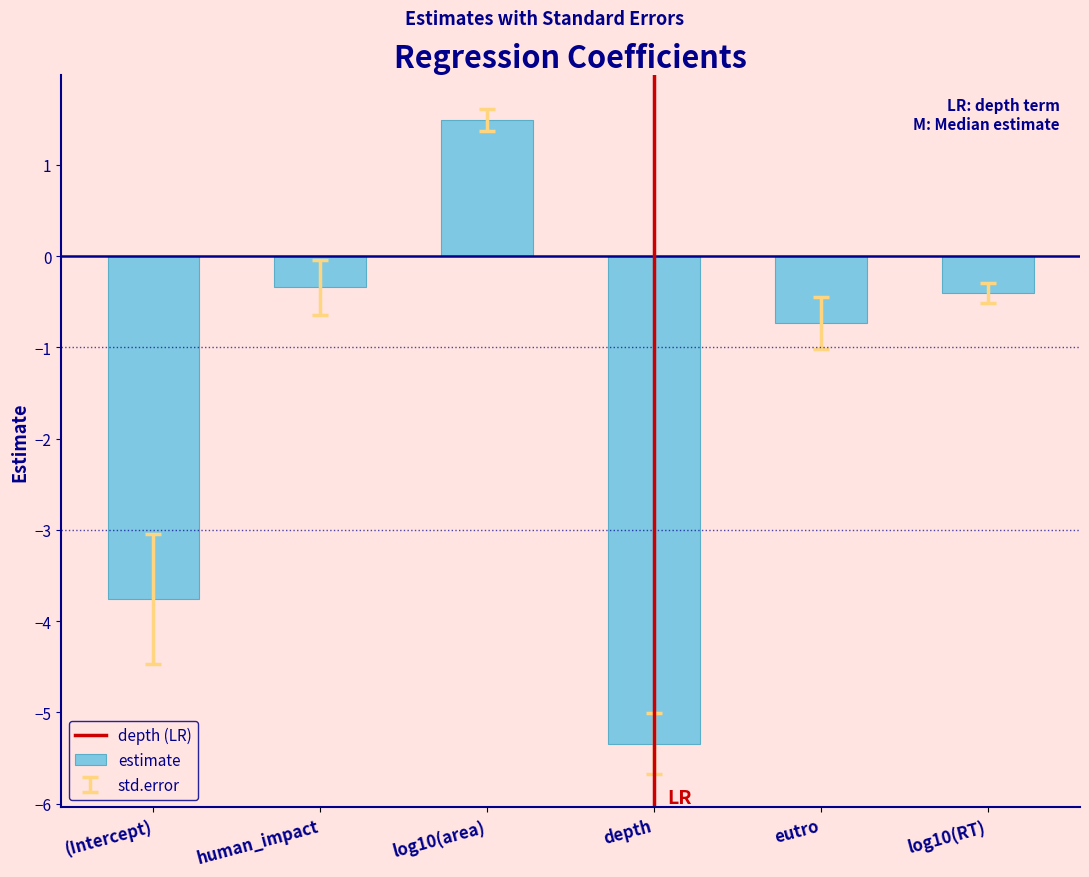

What is the difference between the second highest and minimum values?

5.0